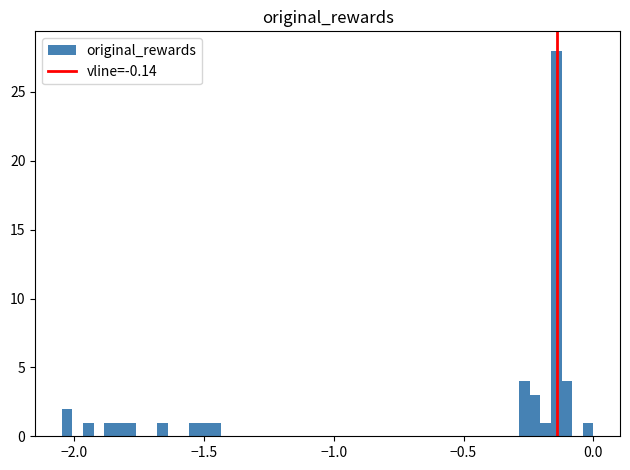

Read against the x-axis, roughly where is the centre of the tallest bar?

-0.15